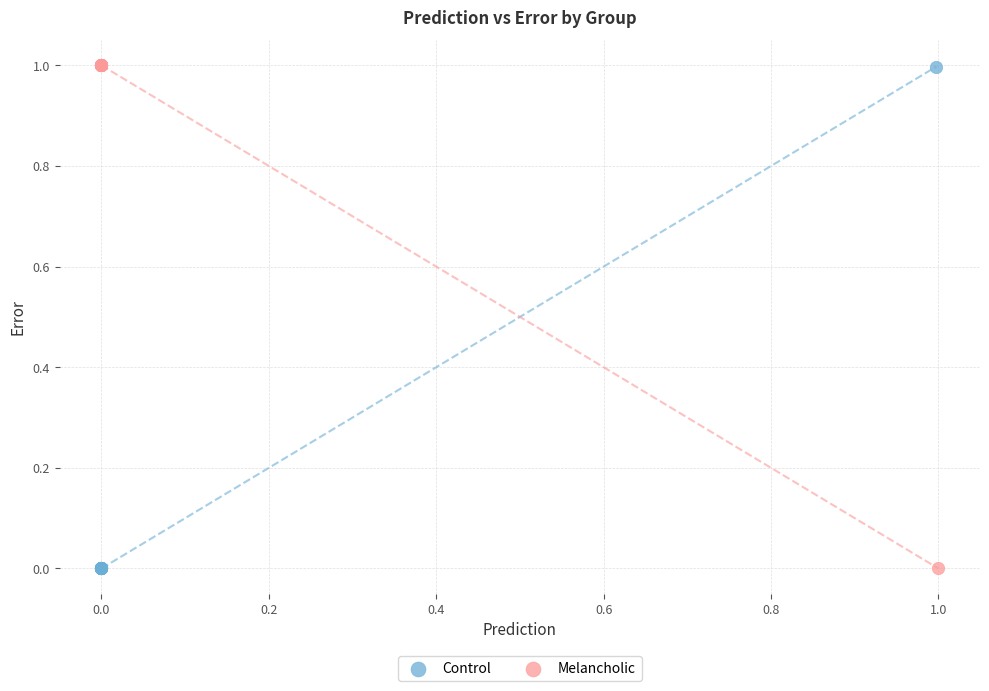

What are all the series names shown in the legend?

Control, Melancholic